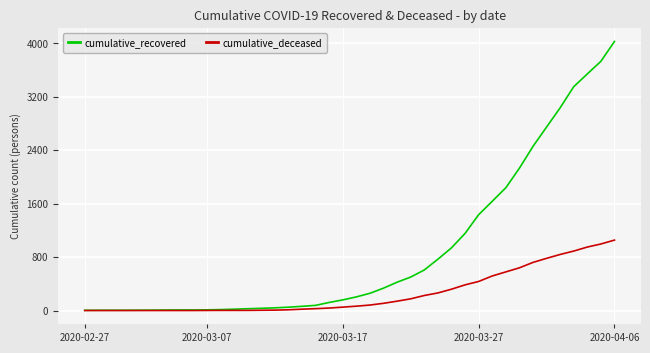

Which series has the widest spread of values?

cumulative_recovered